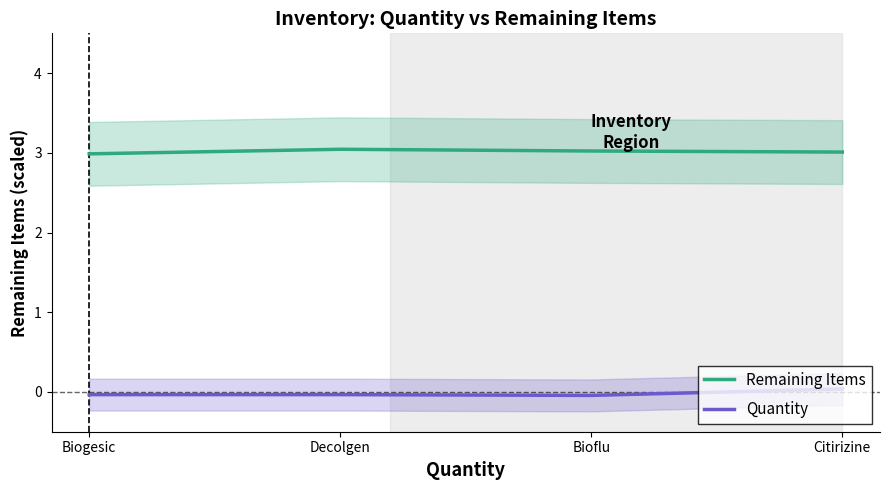

Reading left to right, extract all data points from this chart.

Remaining Items: Biogesic=3.0	Decolgen=3.0	Bioflu=3.0	Citirizine=3.0
Quantity: Biogesic=-0.0	Decolgen=-0.0	Bioflu=-0.0	Citirizine=0.0